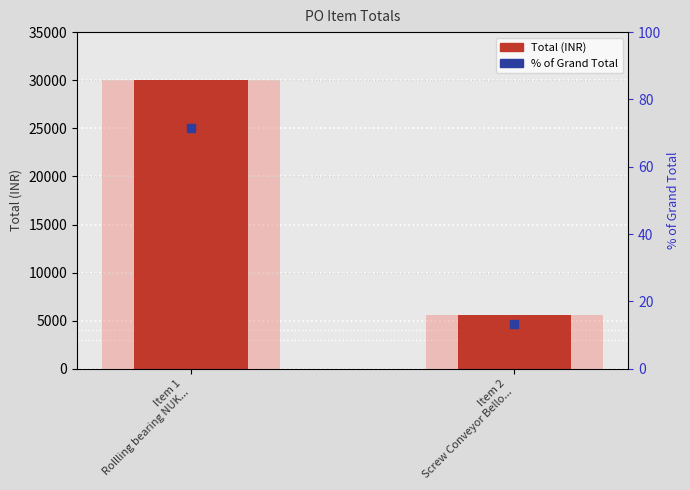

Which series has the largest Y range (max minus min)?

Total